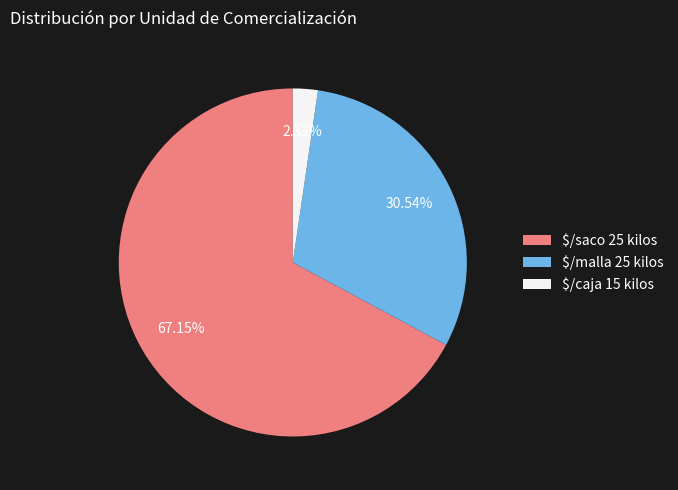

To the nearest percent, what is the difference between the largest and smallest slice percentages?

65%